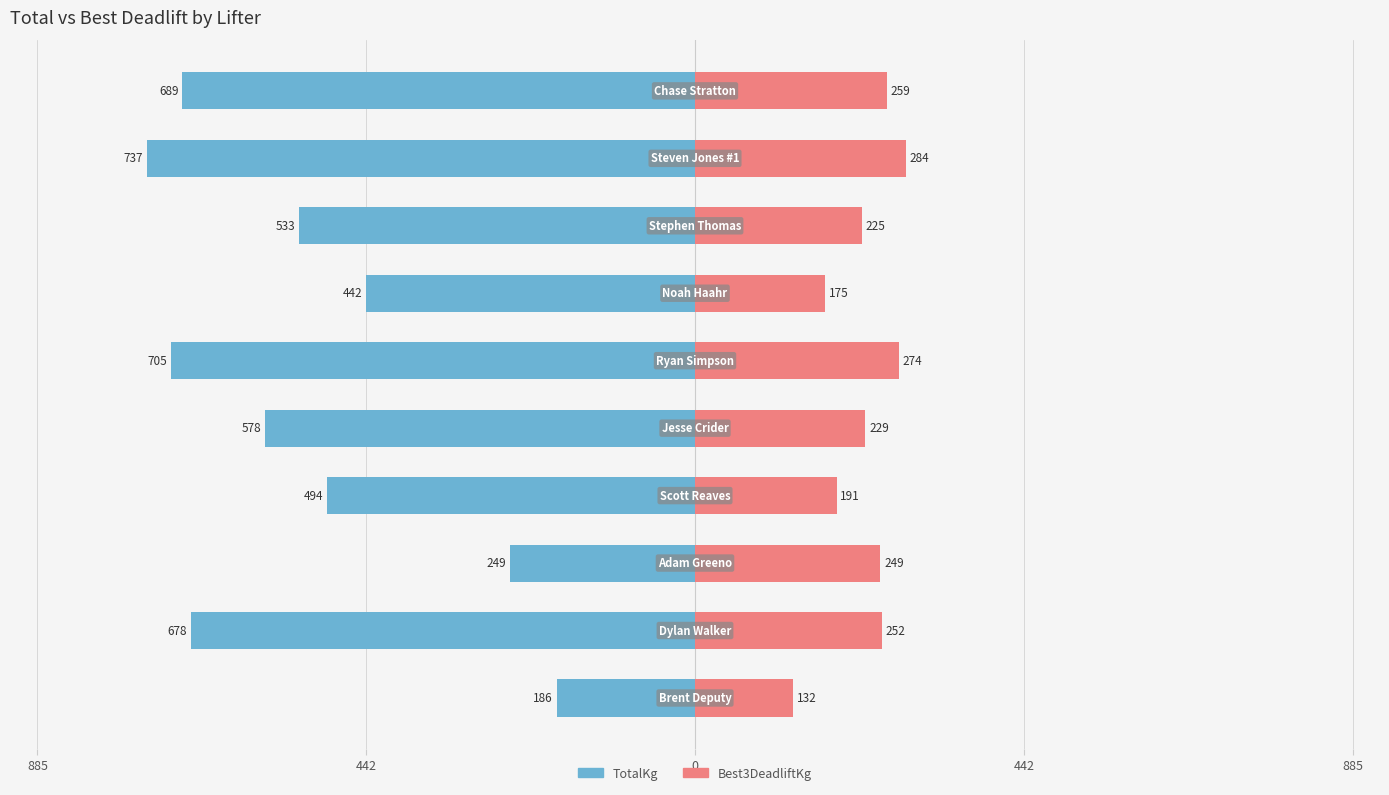

Rank the series at 0 from lowest to highest value.

TotalKg, Best3DeadliftKg